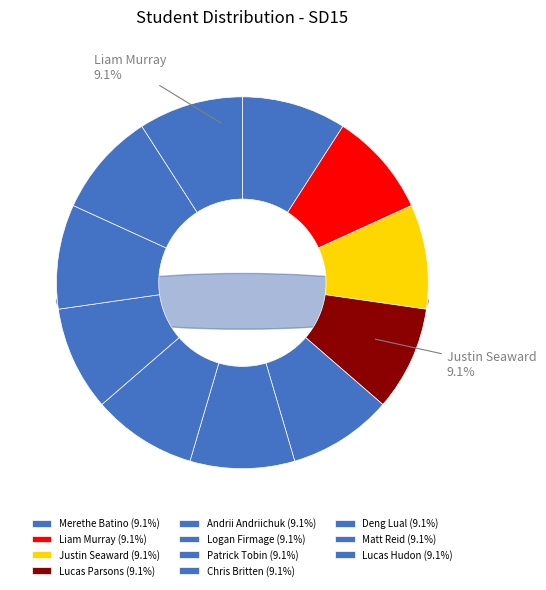

What percentage is NOT represented by Merethe Batino?

90.9%